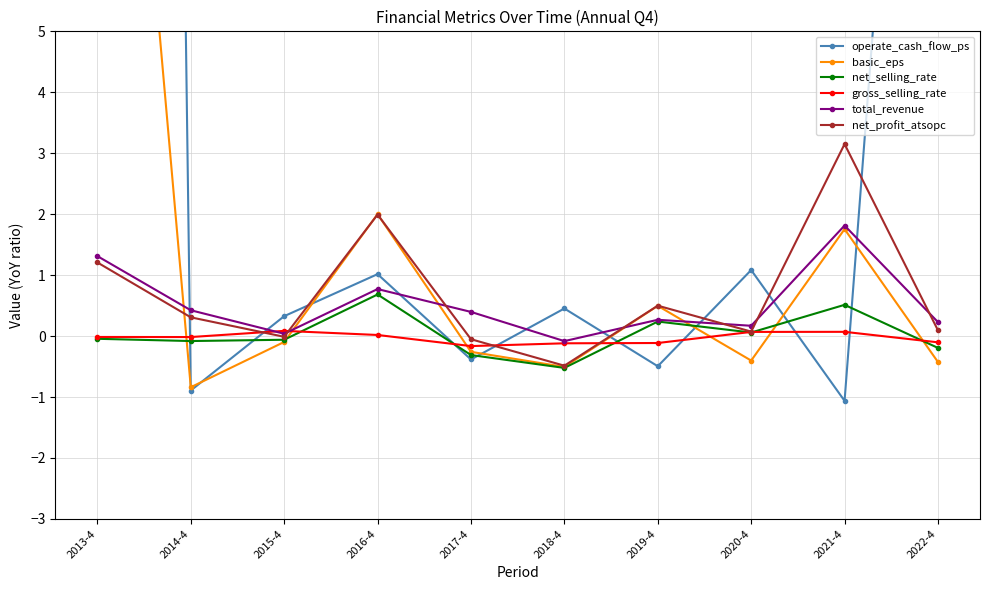

How many intersections are there between basic_eps and gross_selling_rate?

7